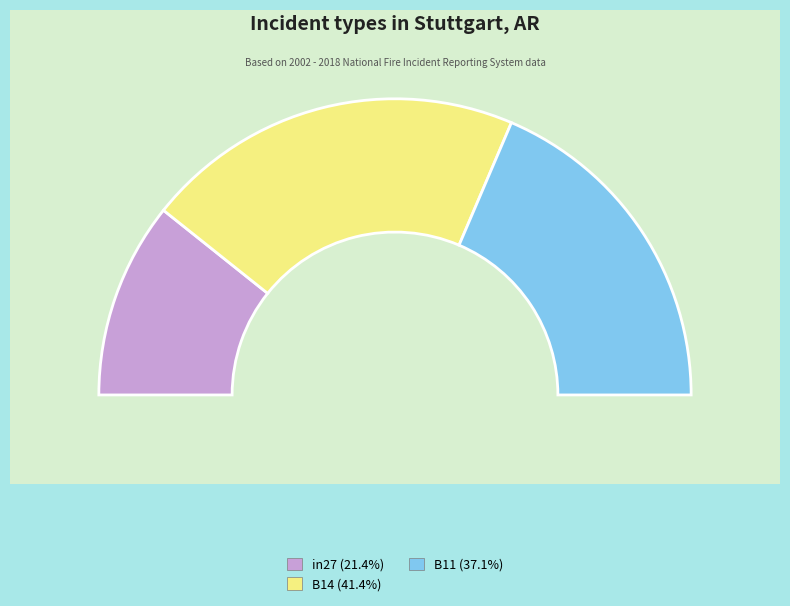

Does any single category account for the majority?

No